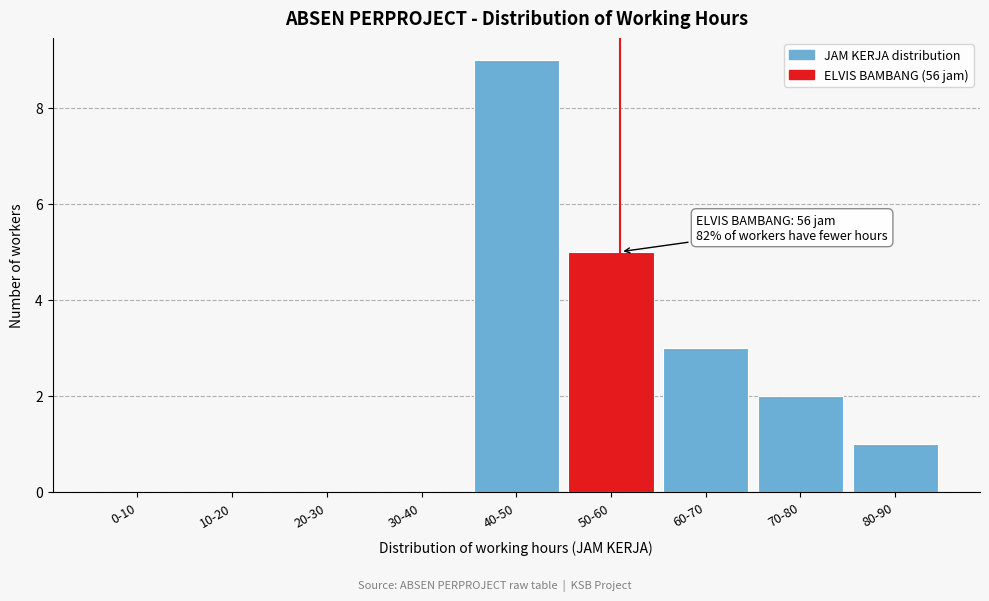

Reading right to left, extract all data points from this chart.

80-90=1	70-80=2	60-70=3	50-60=5	40-50=9	30-40=0	20-30=0	10-20=0	0-10=0